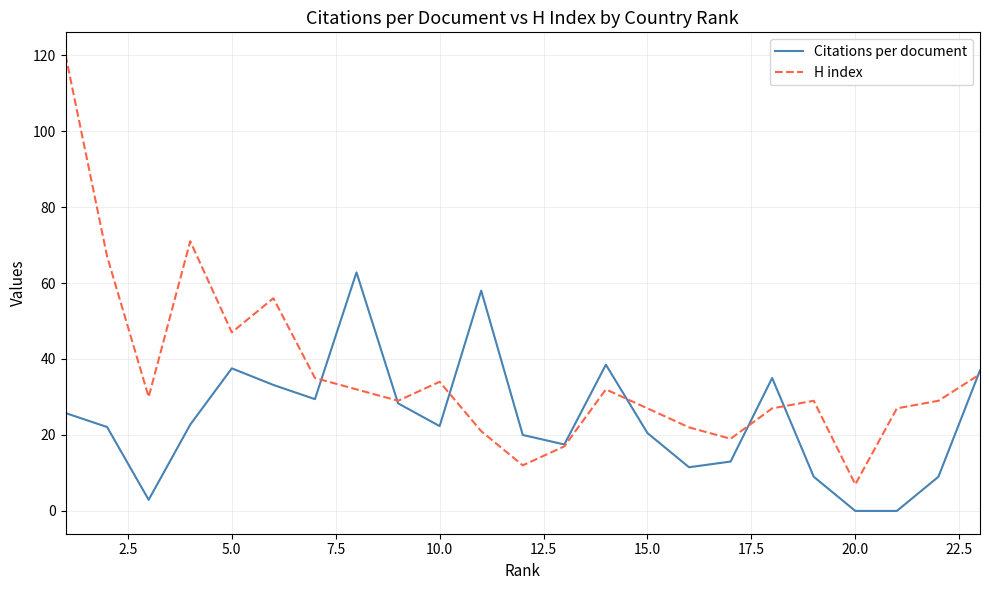

Which series has the largest range (max minus min)?

H index